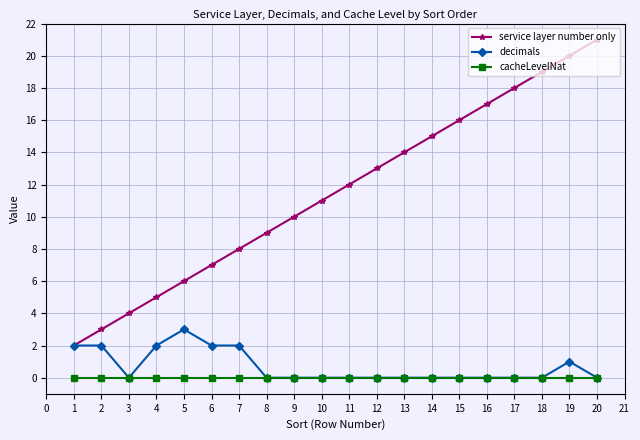

Which series has the largest range (max minus min)?

service layer number only